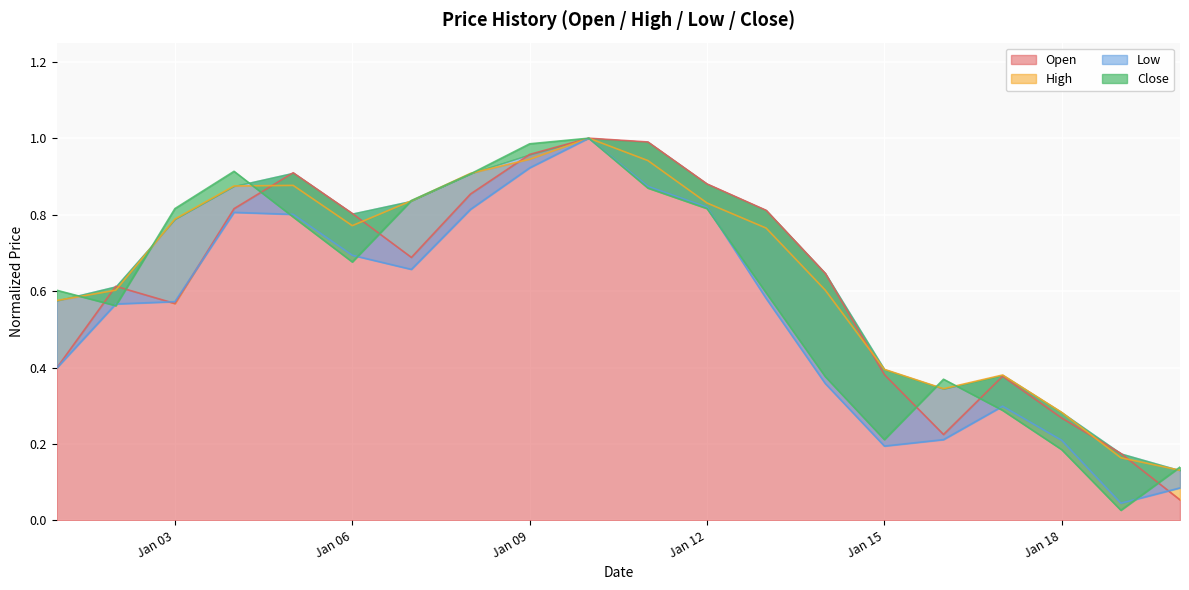

At how many categories does at least one series exceed 0?

20